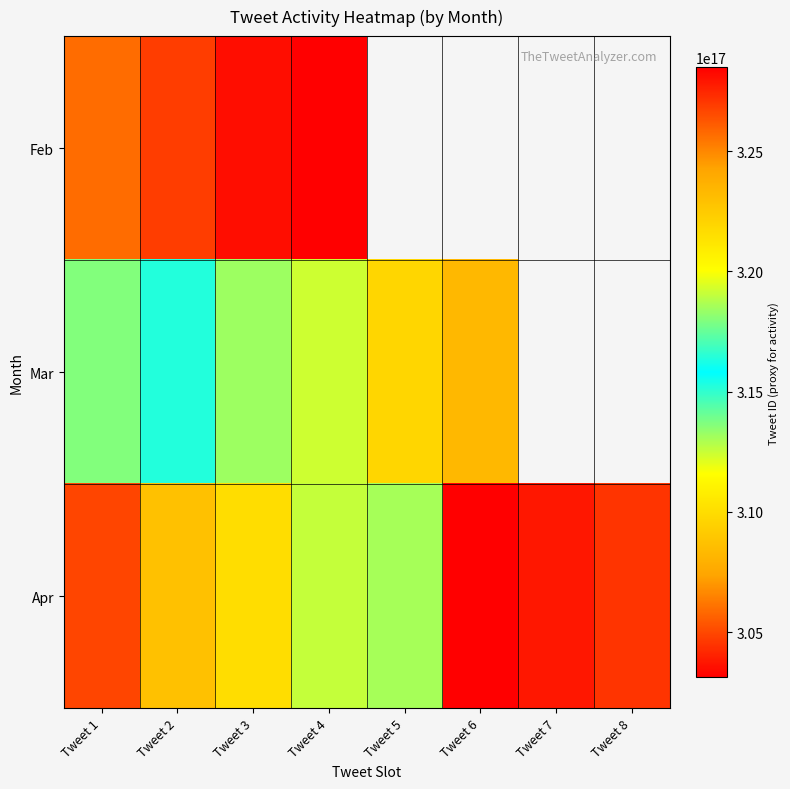

Which label corresponds to the largest value in the chart?

Tweet 6